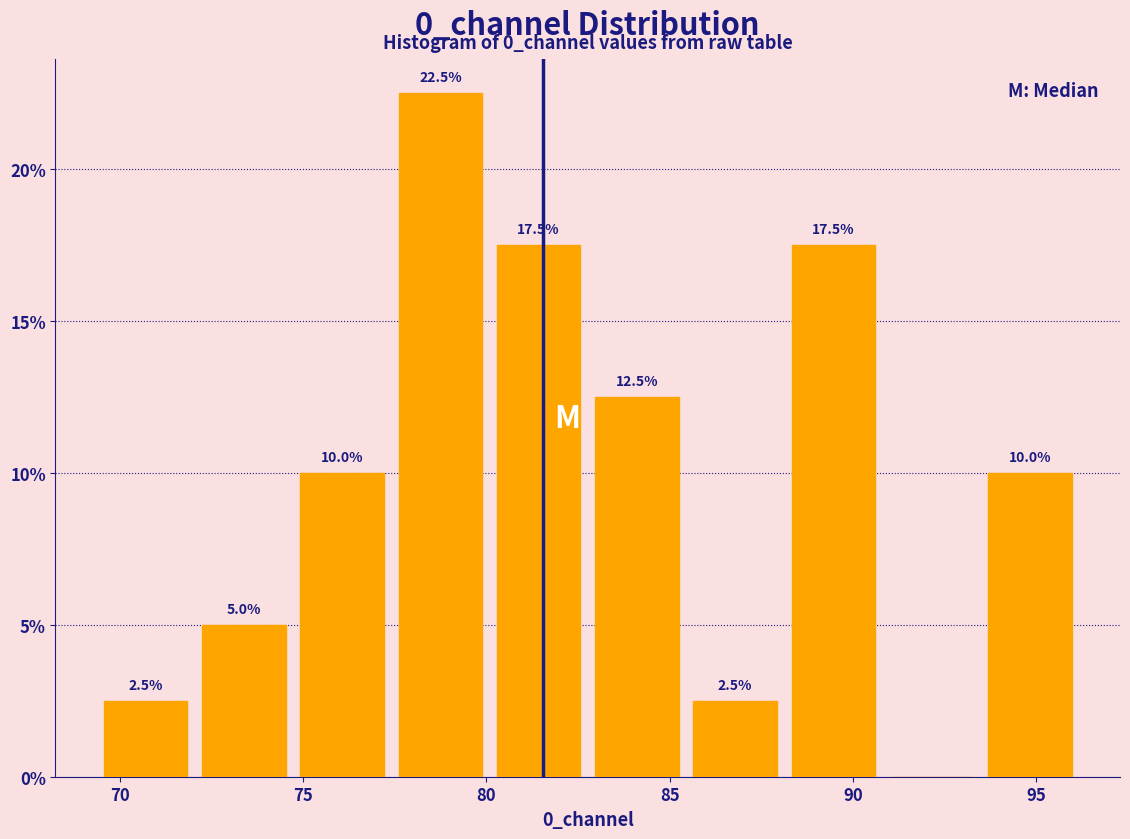

Which range on the x-axis has the tallest bar?

77.5 to 80.0